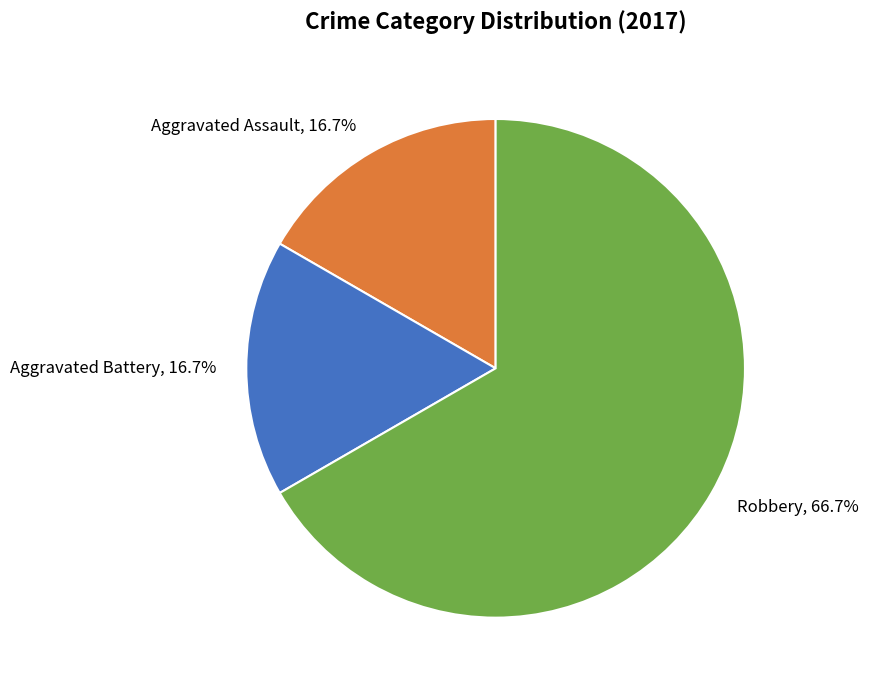

Between Robbery, 66.7% and Aggravated Assault, 16.7%, which is larger?

Robbery, 66.7%